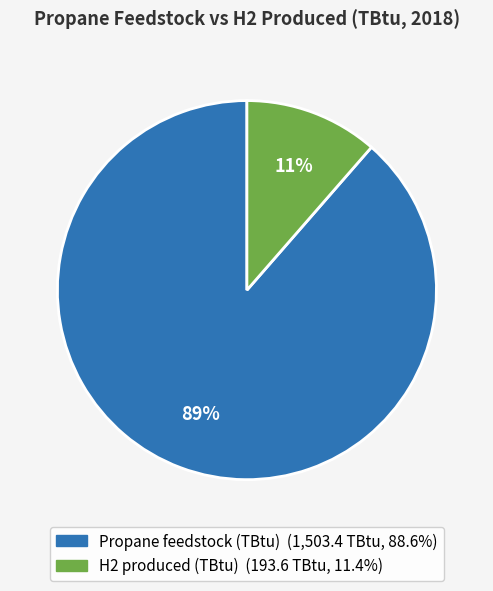

To the nearest percent, what percentage of the pie is Propane feedstock (TBtu)?

89%